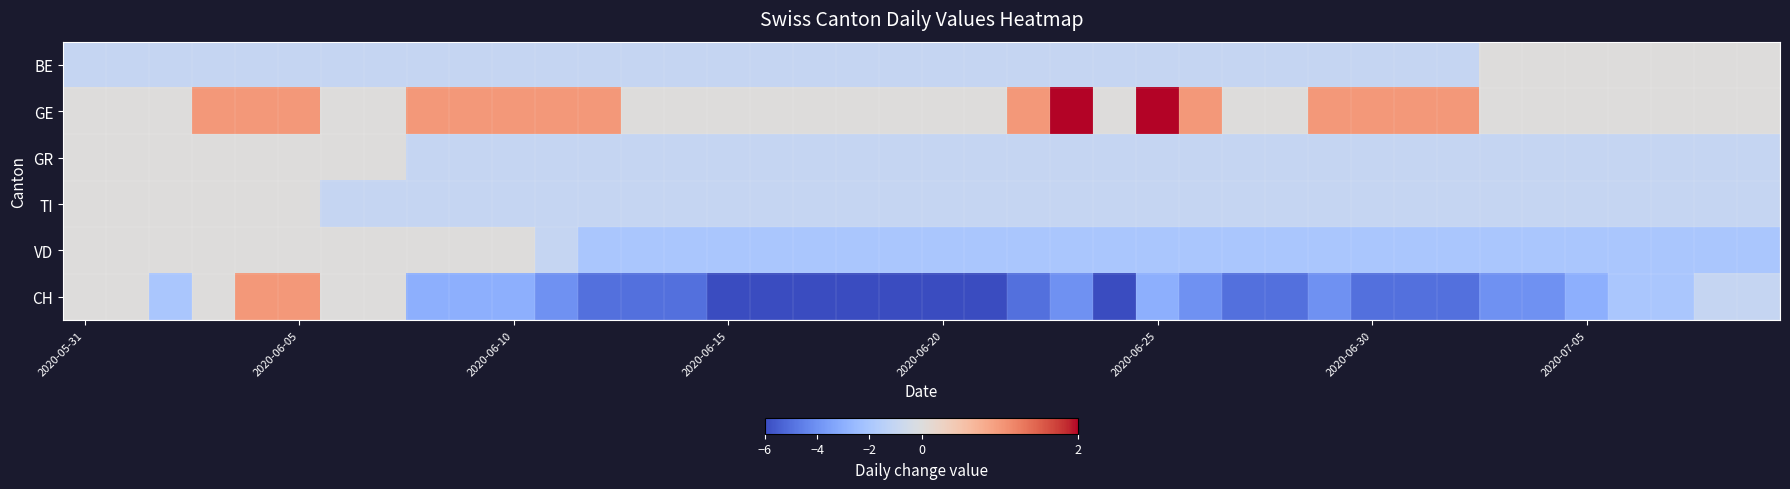

Reading left to right, transcribe all the data shown in this chart.

BE: -1	-1	-1	-1	-1	-1	-1	-1	-1	-1	-1	-1	-1	-1	-1	-1	-1	-1	-1	-1	-1	-1	-1	-1	-1	-1	-1	-1	-1	-1	-1	-1	-1	0	0	0	0	0	0	0
GE: 0	0	0	1	1	1	0	0	1	1	1	1	1	0	0	0	0	0	0	0	0	0	1	2	0	2	1	0	0	1	1	1	1	0	0	0	0	0	0	0
GR: 0	0	0	0	0	0	0	0	-1	-1	-1	-1	-1	-1	-1	-1	-1	-1	-1	-1	-1	-1	-1	-1	-1	-1	-1	-1	-1	-1	-1	-1	-1	-1	-1	-1	-1	-1	-1	-1
TI: 0	0	0	0	0	0	-1	-1	-1	-1	-1	-1	-1	-1	-1	-1	-1	-1	-1	-1	-1	-1	-1	-1	-1	-1	-1	-1	-1	-1	-1	-1	-1	-1	-1	-1	-1	-1	-1	-1
VD: 0	0	0	0	0	0	0	0	0	0	0	-1	-2	-2	-2	-2	-2	-2	-2	-2	-2	-2	-2	-2	-2	-2	-2	-2	-2	-2	-2	-2	-2	-2	-2	-2	-2	-2	-2	-2
CH: 0	0	-2	0	1	1	0	0	-3	-3	-3	-4	-5	-5	-5	-6	-6	-6	-6	-6	-6	-6	-5	-4	-6	-3	-4	-5	-5	-4	-5	-5	-5	-4	-4	-3	-2	-2	-1	-1